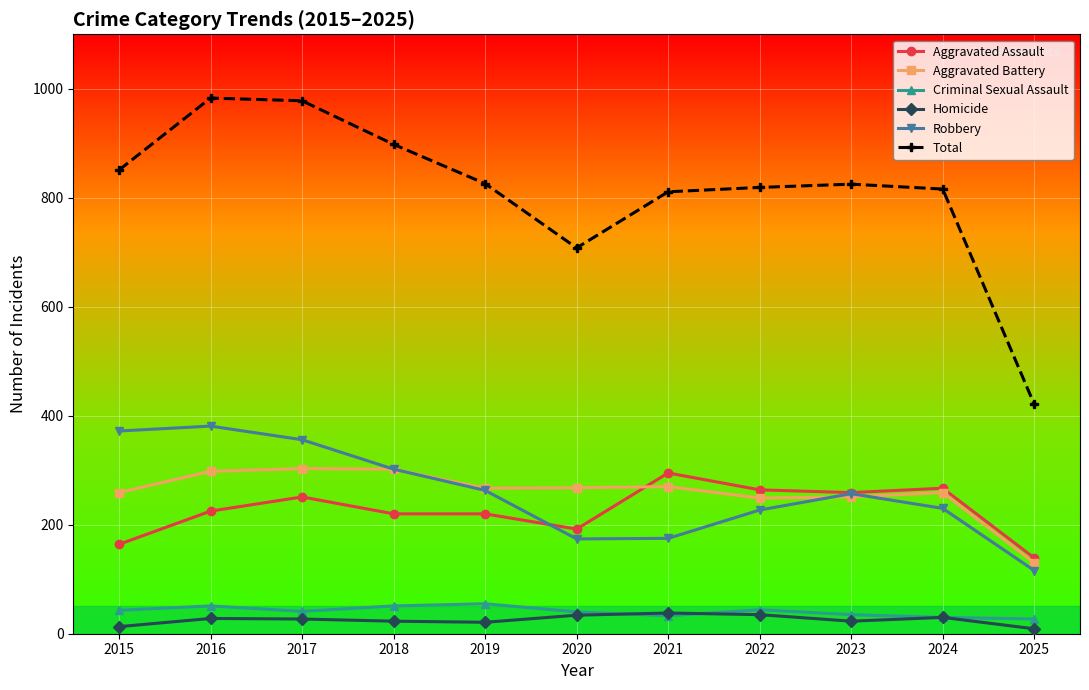

What is the maximum value for Aggravated Assault?

295